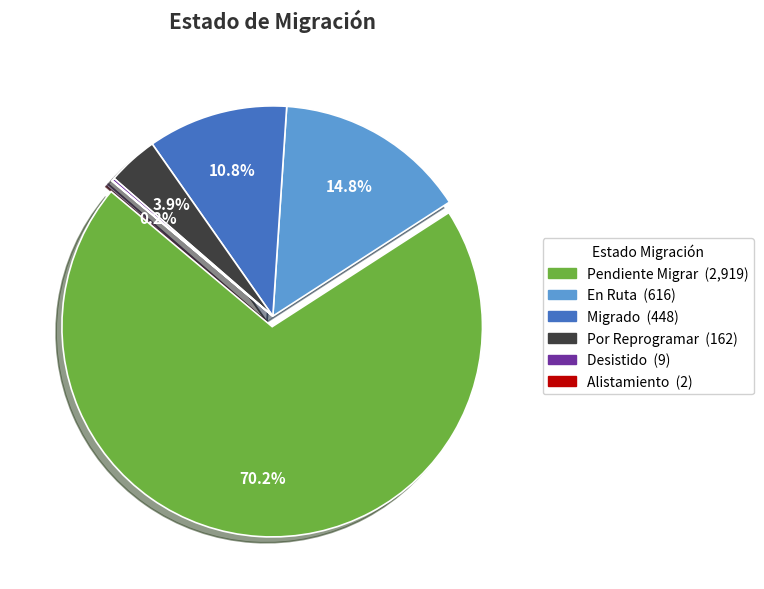

The Alistamiento slice represents 1% of the pie. True or false?

False